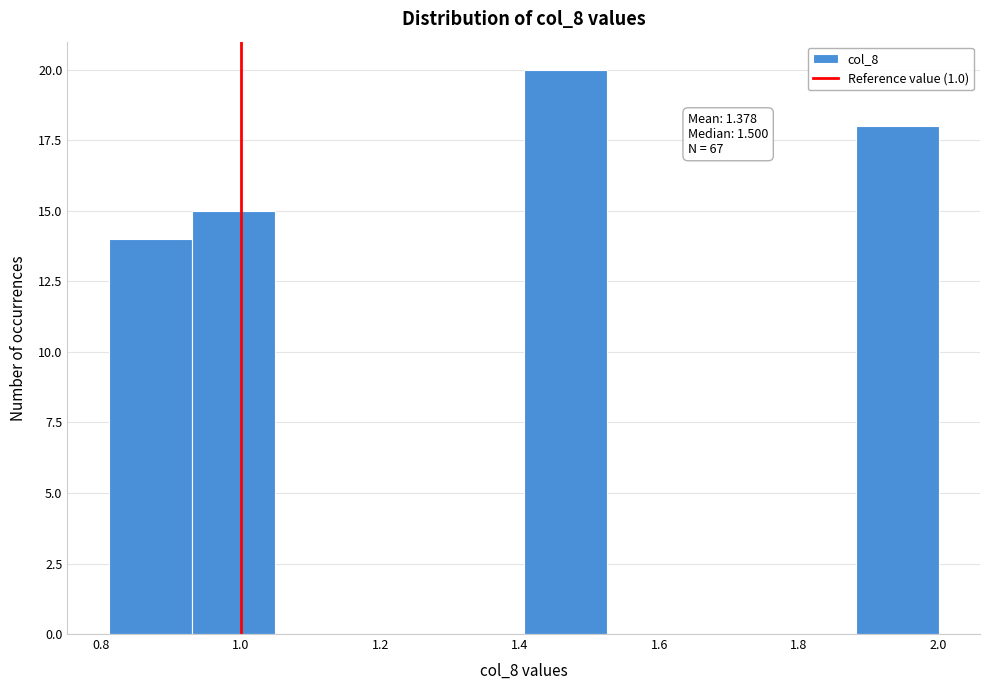

Which range on the x-axis has the tallest bar?

1.40 to 1.52